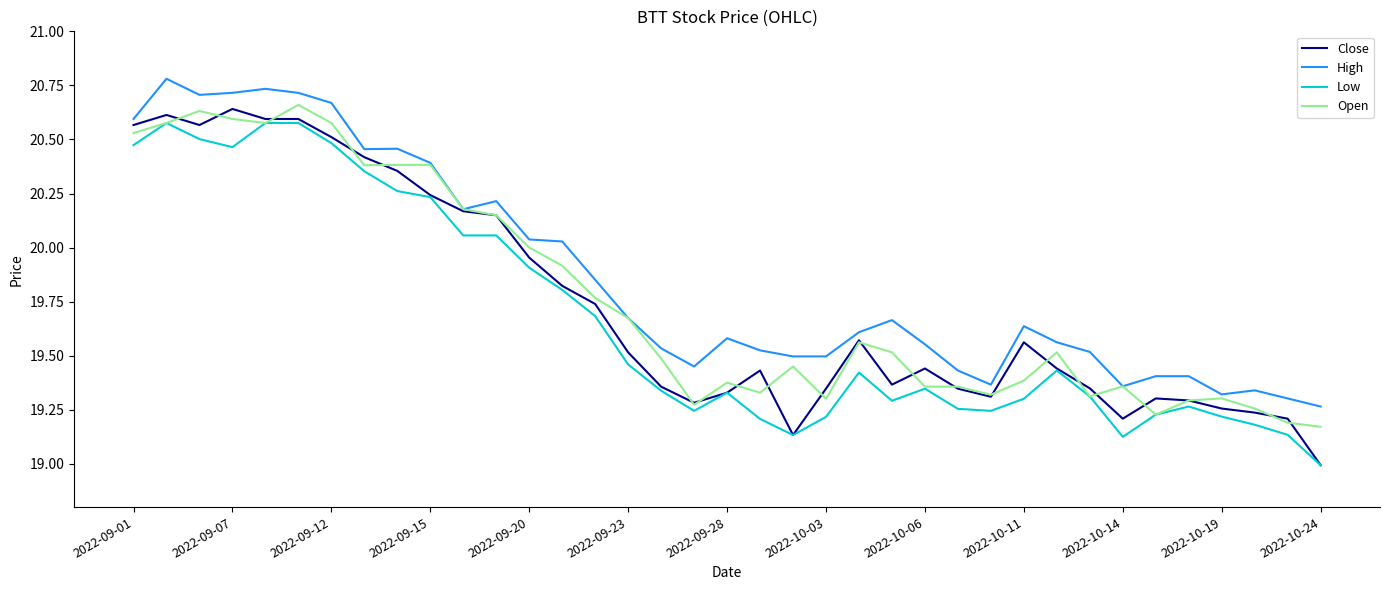

Which series has the largest range (max minus min)?

Close